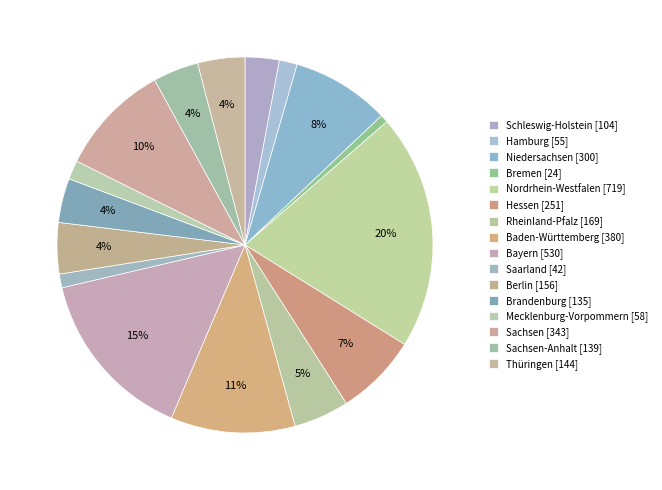

How many segments does this pie chart have?

16